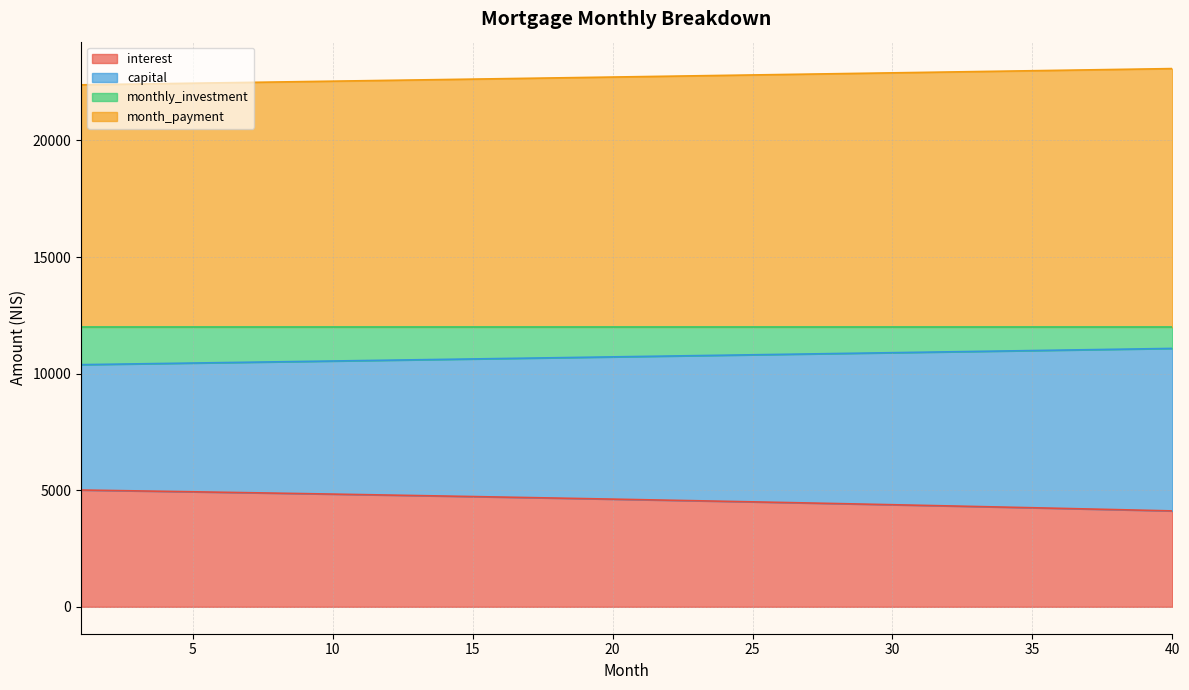

True or false: interest has more than 0 points higher than both neighbors.

False